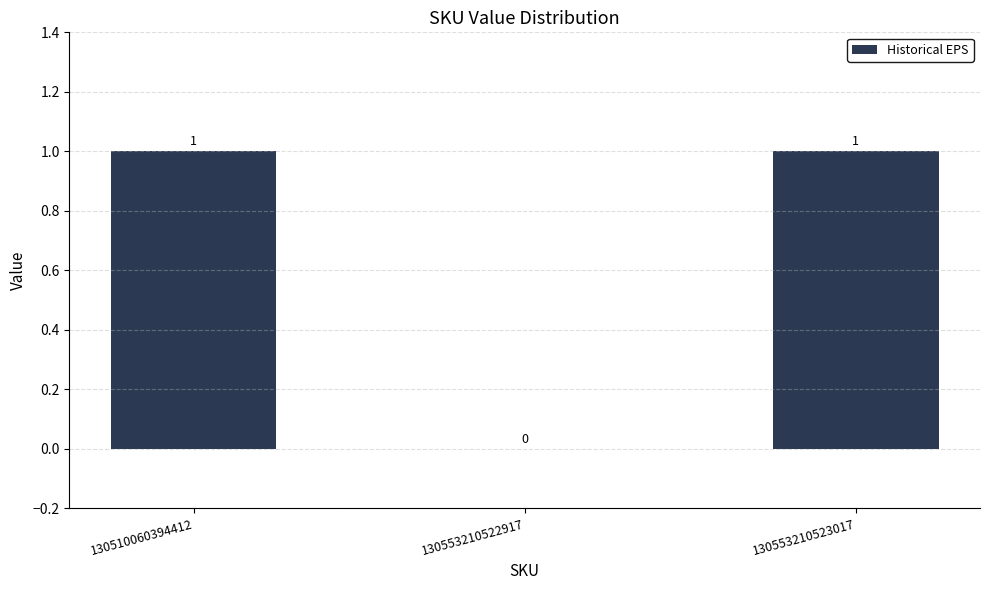

Where is the data nearest to the value 0?

130553210522917